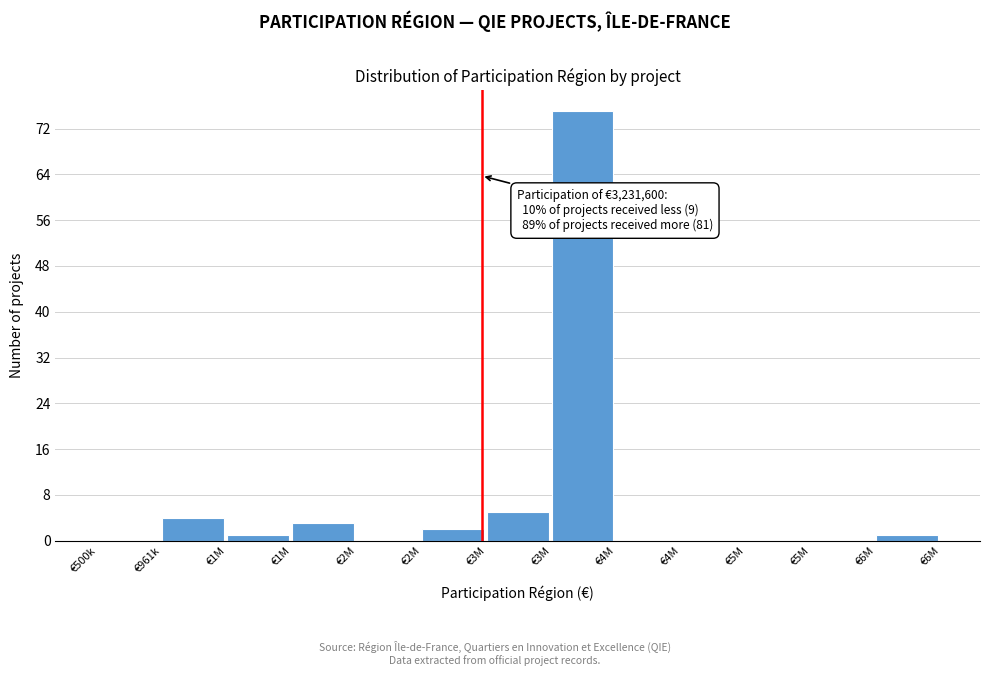

How many series are shown in this chart?

1